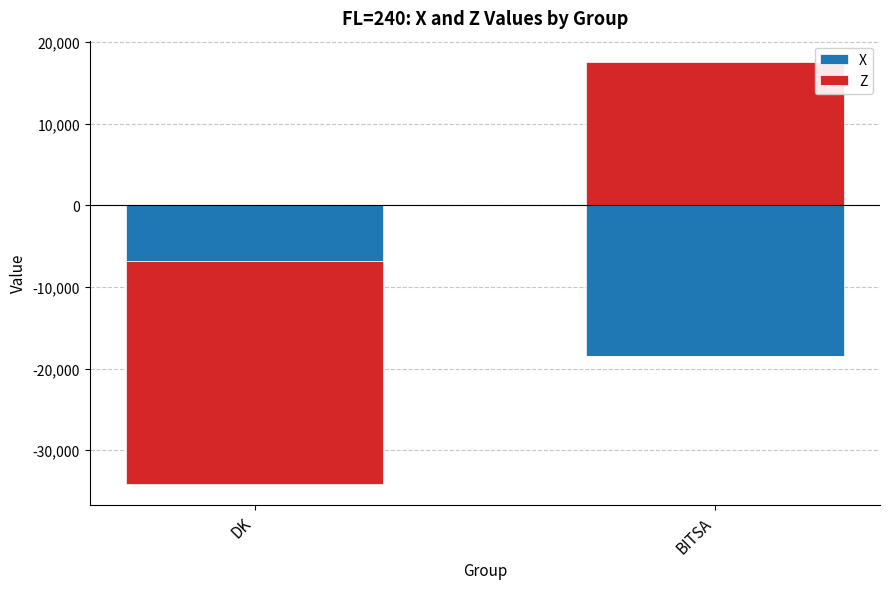

Is it true that Z equals 17610.3 at BITSA?

True